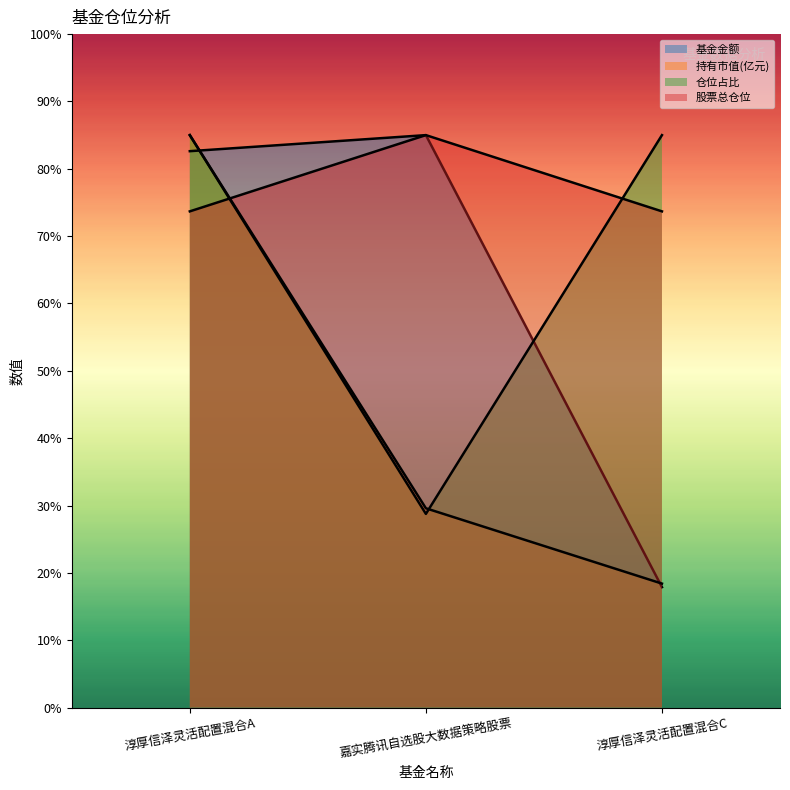

Count the number of data series in this chart.

4